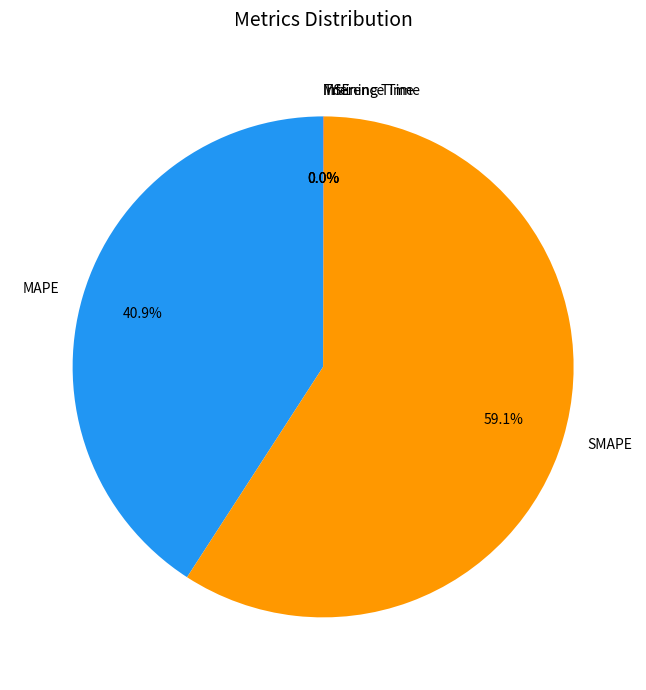

Which category accounts for the majority?

SMAPE